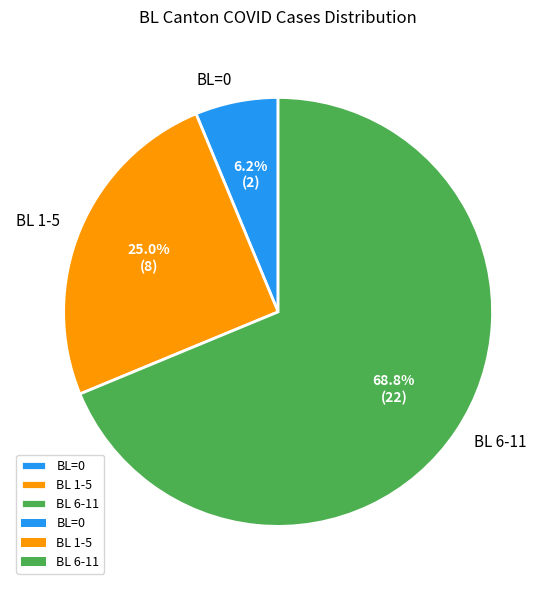

Which category accounts for the majority?

BL 6-11